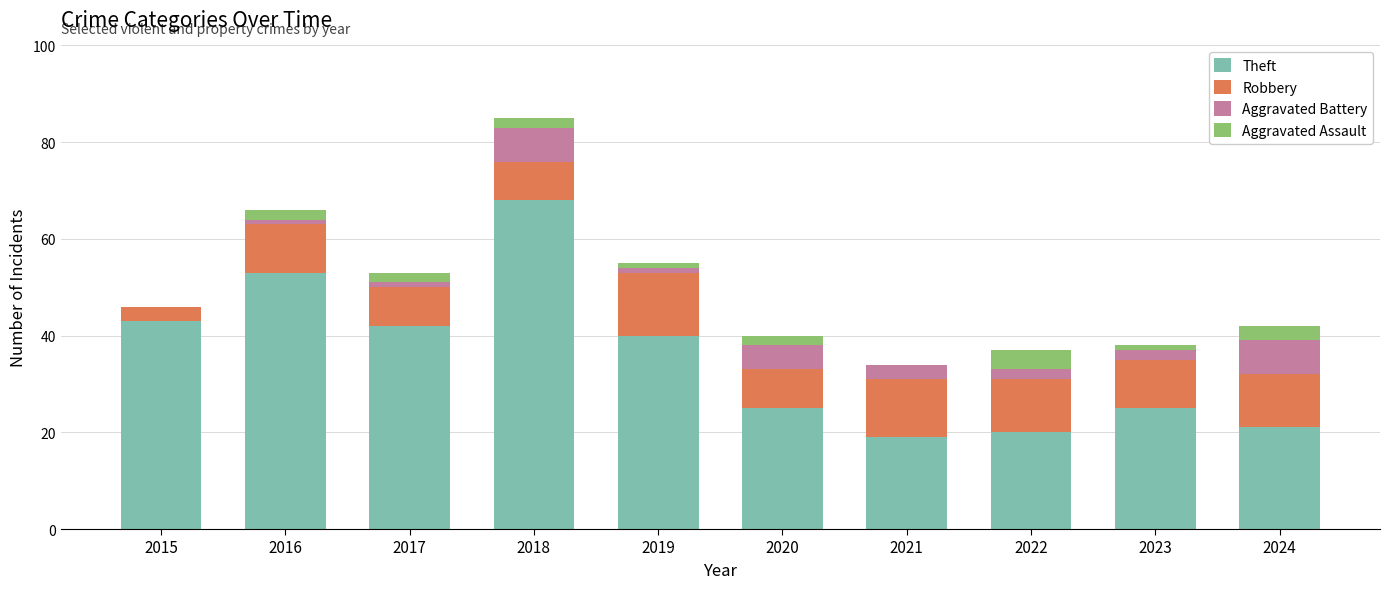

Is it true that Theft equals 21 at 2024?

True